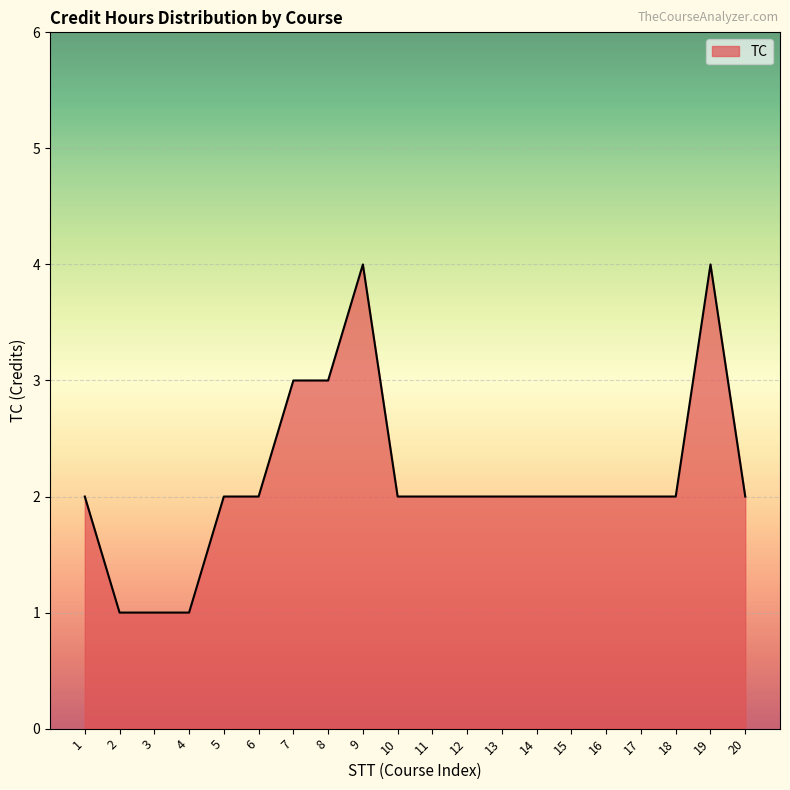

What value does the data have at 8?

3